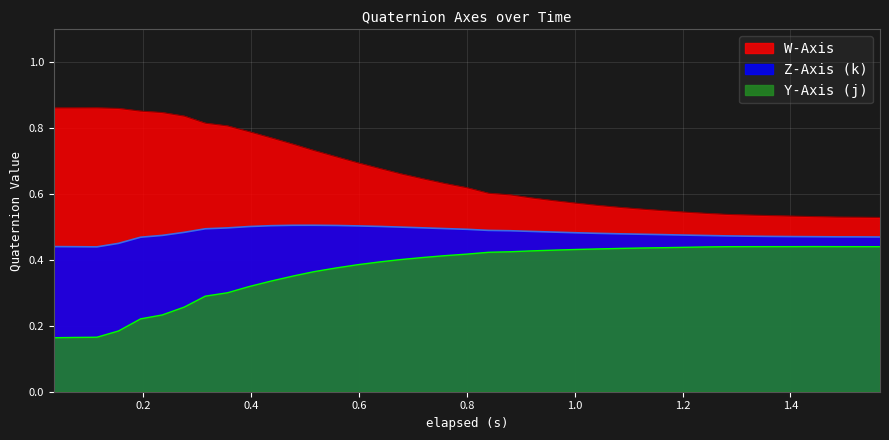

True or false: Z-Axis (k) and W-Axis intersect in this chart.

False